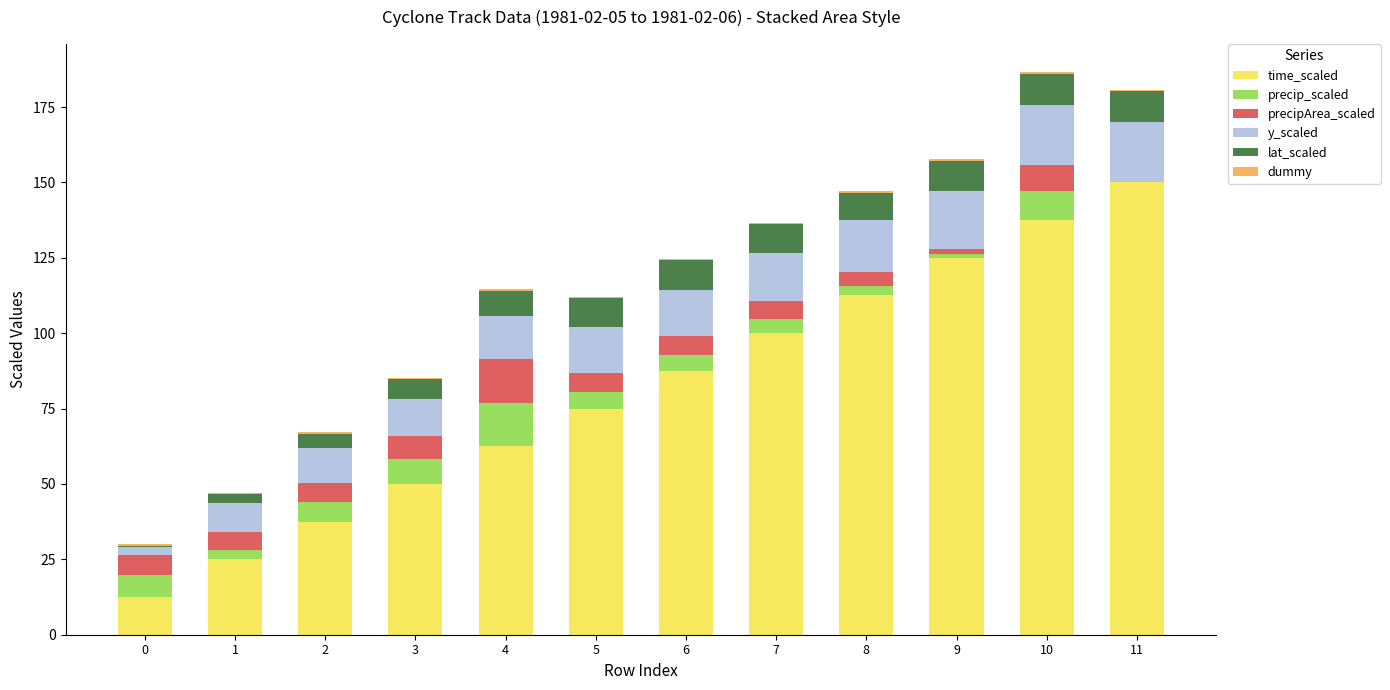

Which category has the highest value in the time_scaled series?

11